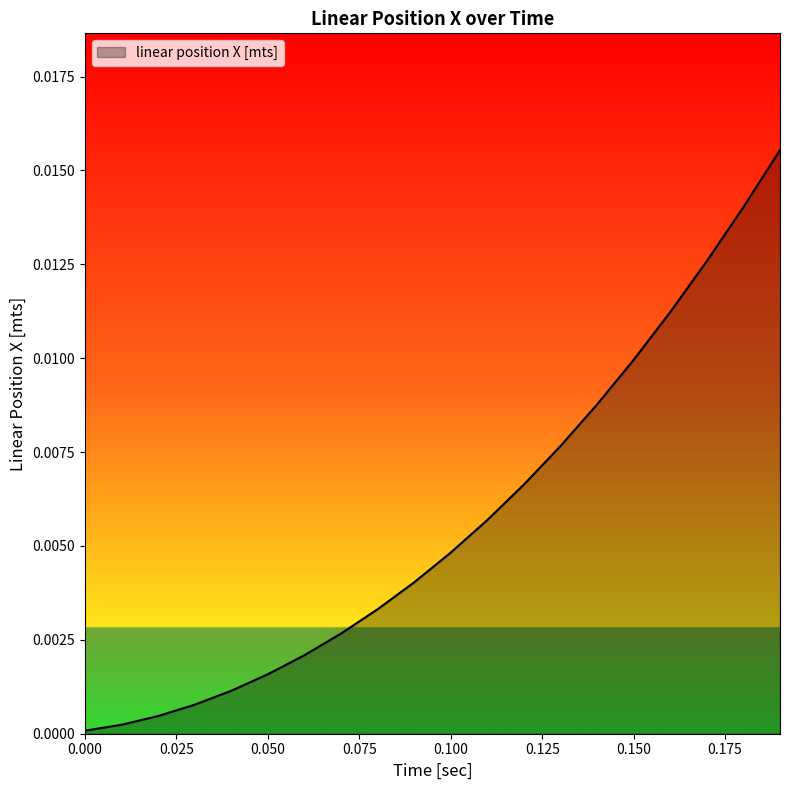

True or false: there are more than 2 points higher than both neighbors.

False